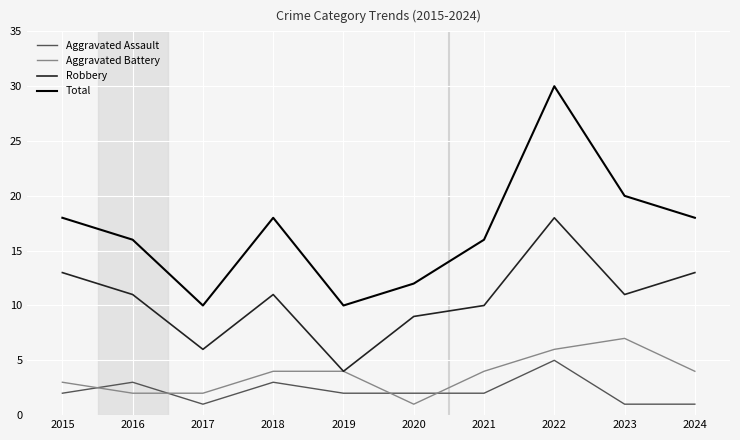

At which label does Robbery first exceed 11?

2015